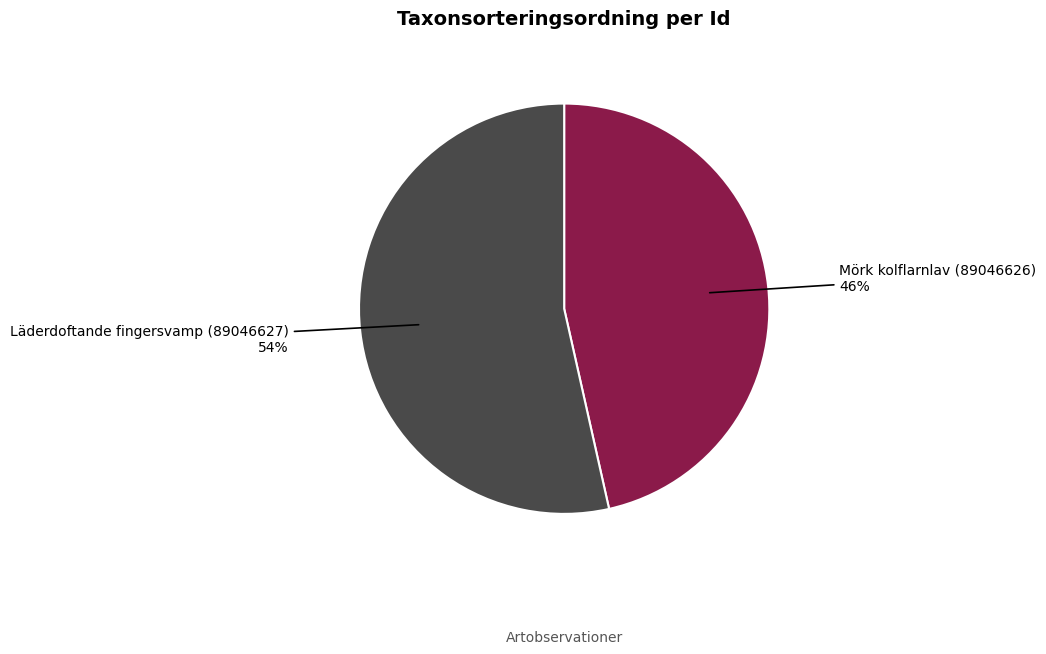

To the nearest percent, what is the combined percentage of Mörk kolflarnlav (89046626) and Läderdoftande fingersvamp (89046627)?

100%